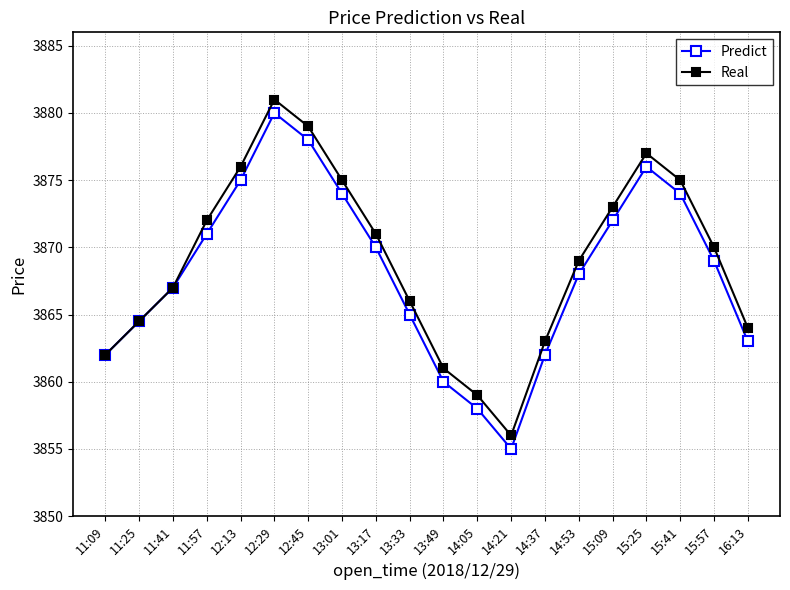

At which label does Real reach its peak?

12:29